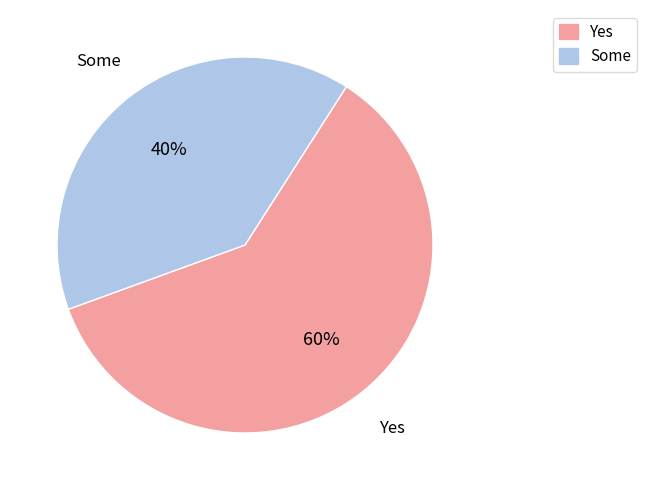

Does any single category account for the majority?

Yes